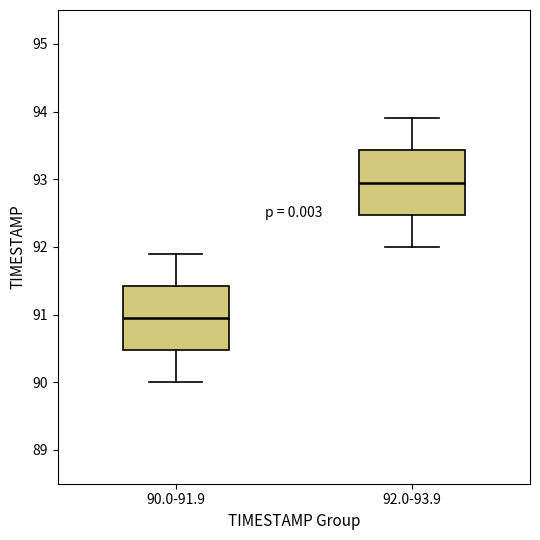

Reading left to right, read every box against the y-axis: the position of its median line, the range the box covers, and the ends of its whiskers. The values are not printed on the chart, so give them approximately, as read against the axis.

90.0-91.9: median 91.0, box 90.5 to 91.4, whiskers 90.0 to 91.9
92.0-93.9: median 93.0, box 92.5 to 93.4, whiskers 92.0 to 93.9